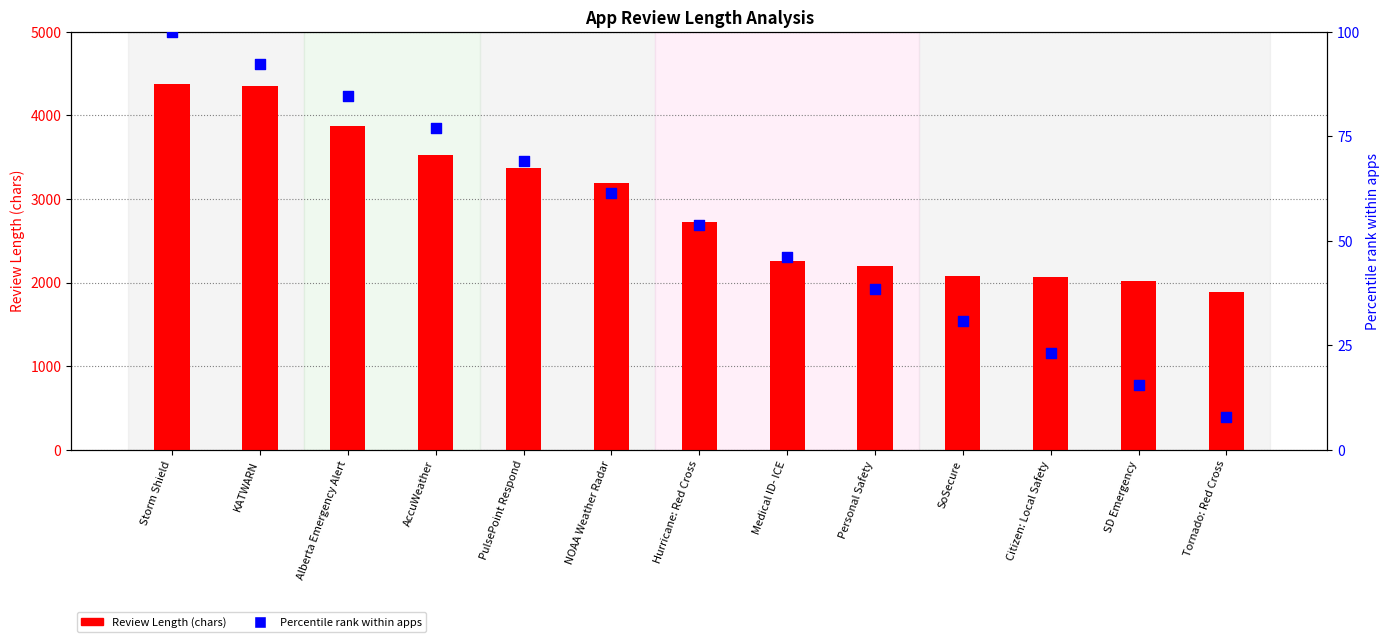

Which series has the largest total across all categories?

Review Length (chars)